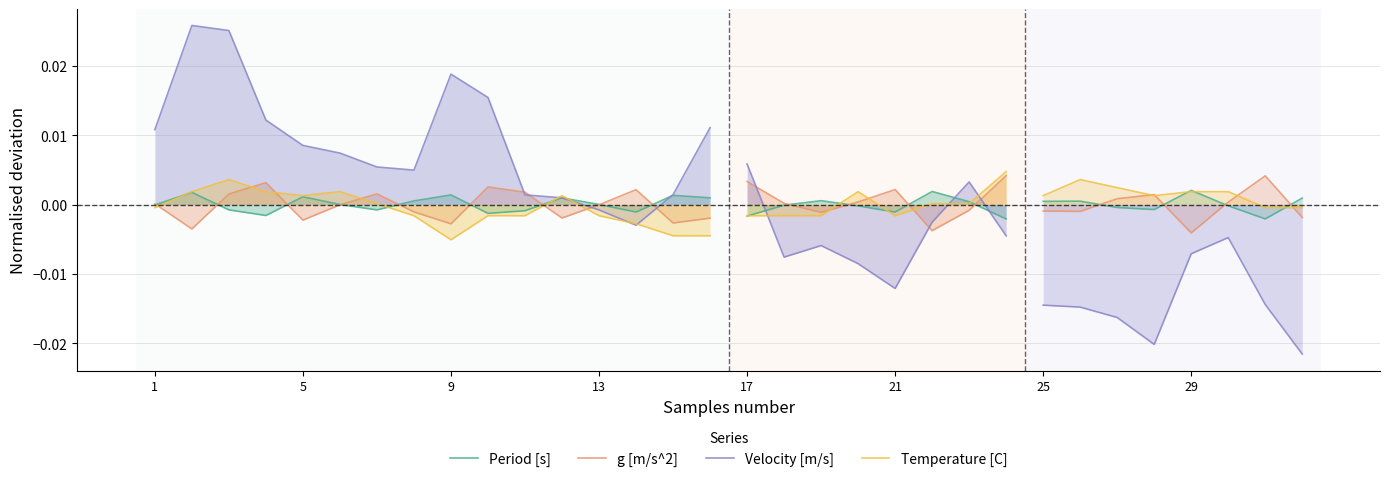

How many series are shown in this chart?

4